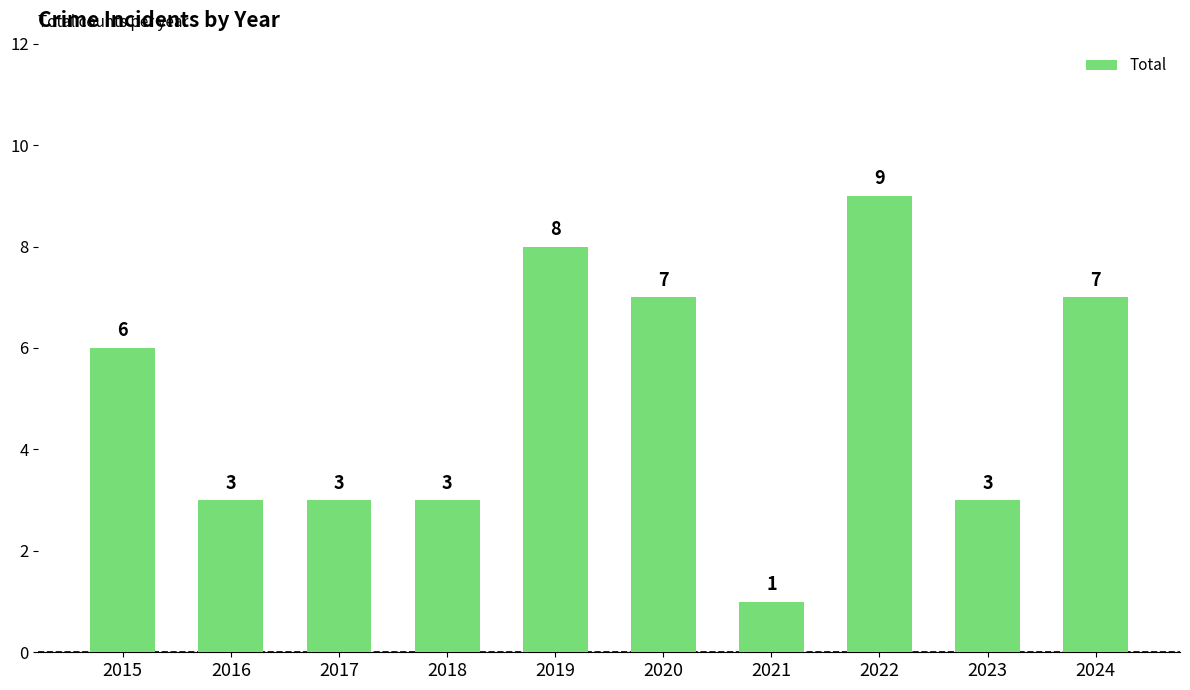

Are the bars horizontal?

No